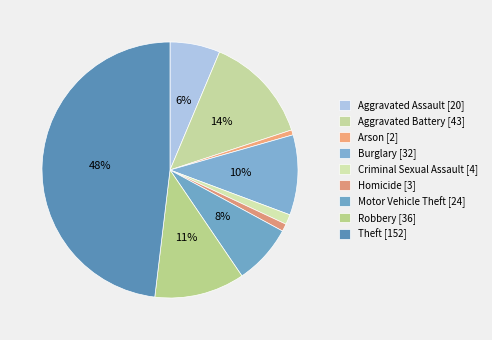

What percentage is the Criminal Sexual Assault slice, to the nearest percent?

1%